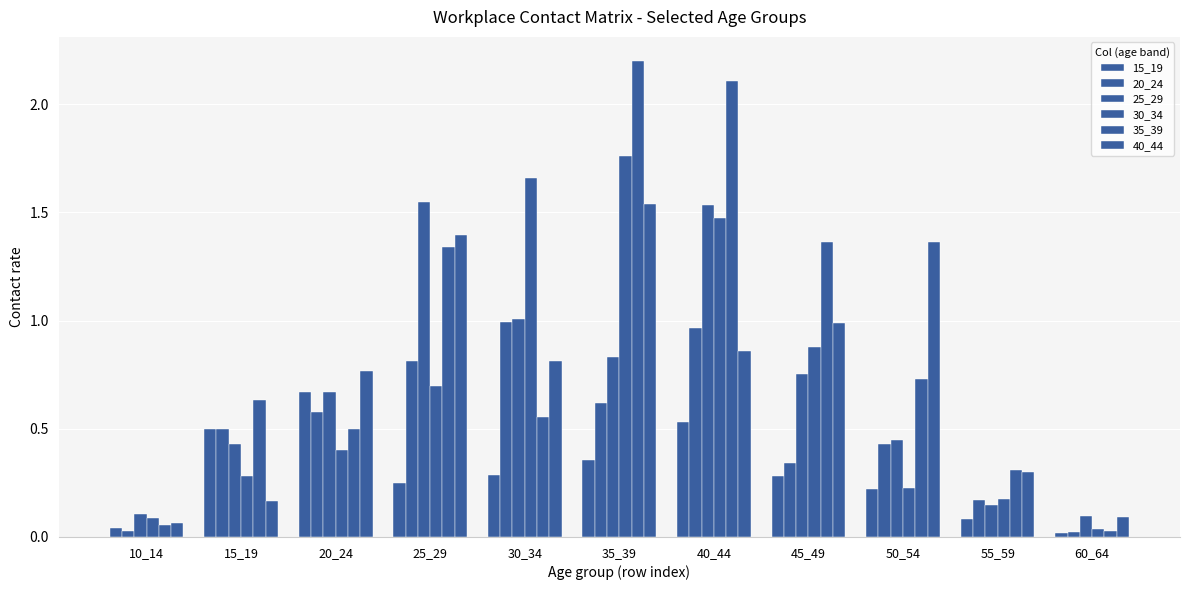

Reading left to right, extract all data points from this chart.

15_19: 10_14=0.0	15_19=0.5	20_24=0.7	25_29=0.3	30_34=0.3	35_39=0.4	40_44=0.5	45_49=0.3	50_54=0.2	55_59=0.1	60_64=0.0
20_24: 10_14=0.0	15_19=0.5	20_24=0.6	25_29=0.8	30_34=1.0	35_39=0.6	40_44=1.0	45_49=0.3	50_54=0.4	55_59=0.2	60_64=0.0
25_29: 10_14=0.1	15_19=0.4	20_24=0.7	25_29=1.5	30_34=1.0	35_39=0.8	40_44=1.5	45_49=0.8	50_54=0.4	55_59=0.1	60_64=0.1
30_34: 10_14=0.1	15_19=0.3	20_24=0.4	25_29=0.7	30_34=1.7	35_39=1.8	40_44=1.5	45_49=0.9	50_54=0.2	55_59=0.2	60_64=0.0
35_39: 10_14=0.1	15_19=0.6	20_24=0.5	25_29=1.3	30_34=0.6	35_39=2.2	40_44=2.1	45_49=1.4	50_54=0.7	55_59=0.3	60_64=0.0
40_44: 10_14=0.1	15_19=0.2	20_24=0.8	25_29=1.4	30_34=0.8	35_39=1.5	40_44=0.9	45_49=1.0	50_54=1.4	55_59=0.3	60_64=0.1